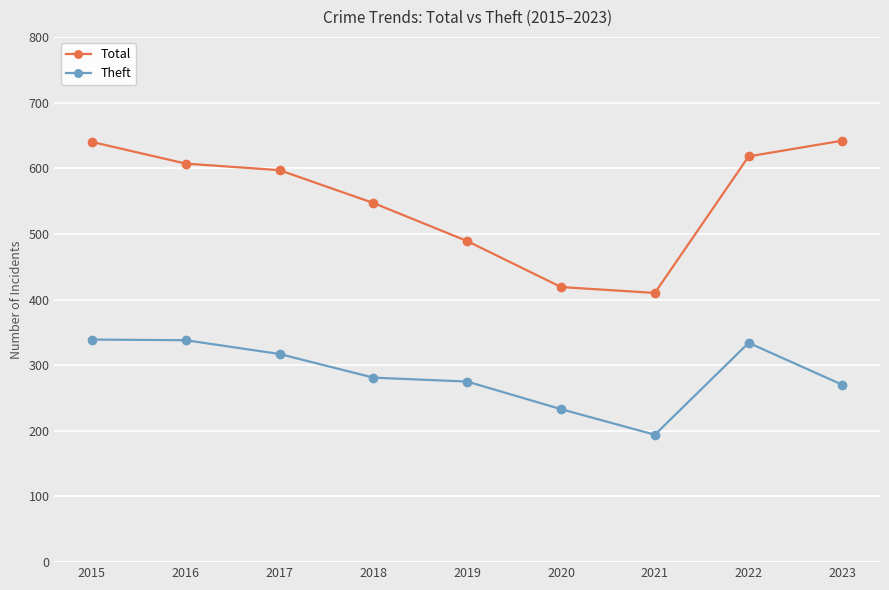

What is the value of the Theft point at the 5th from the left?

275